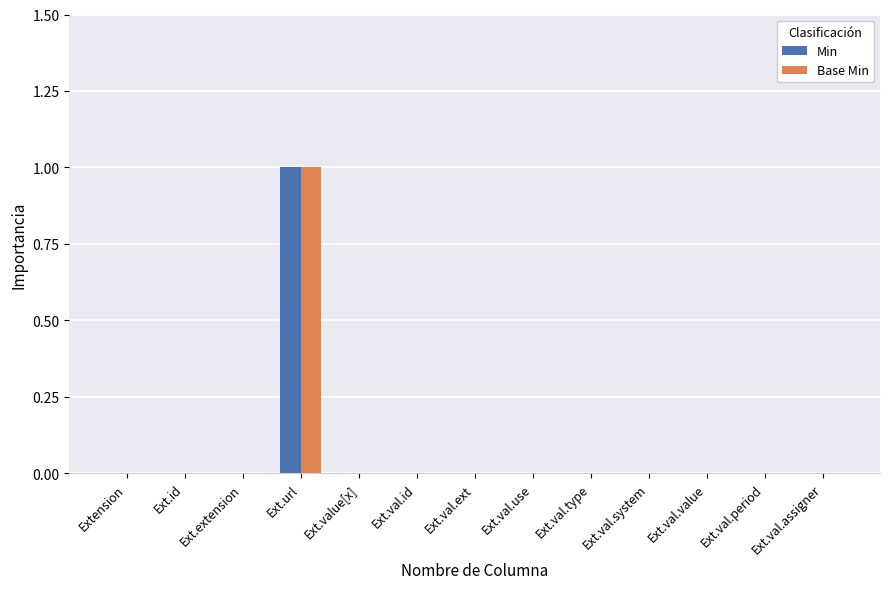

At which category is the sum across all series the highest?

Ext.url